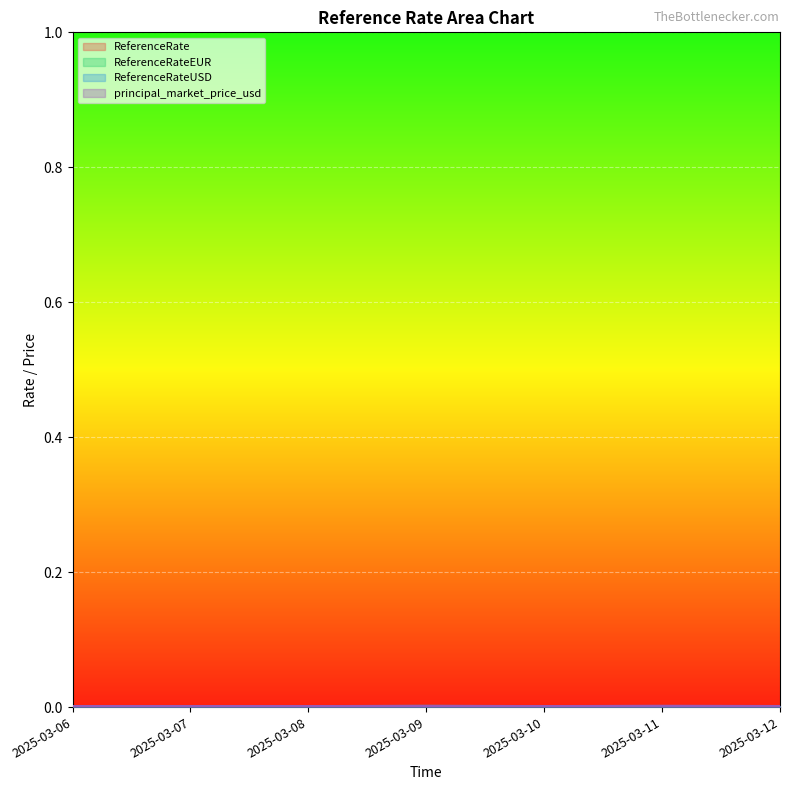

At which category is the sum across all series the highest?

2025-03-09